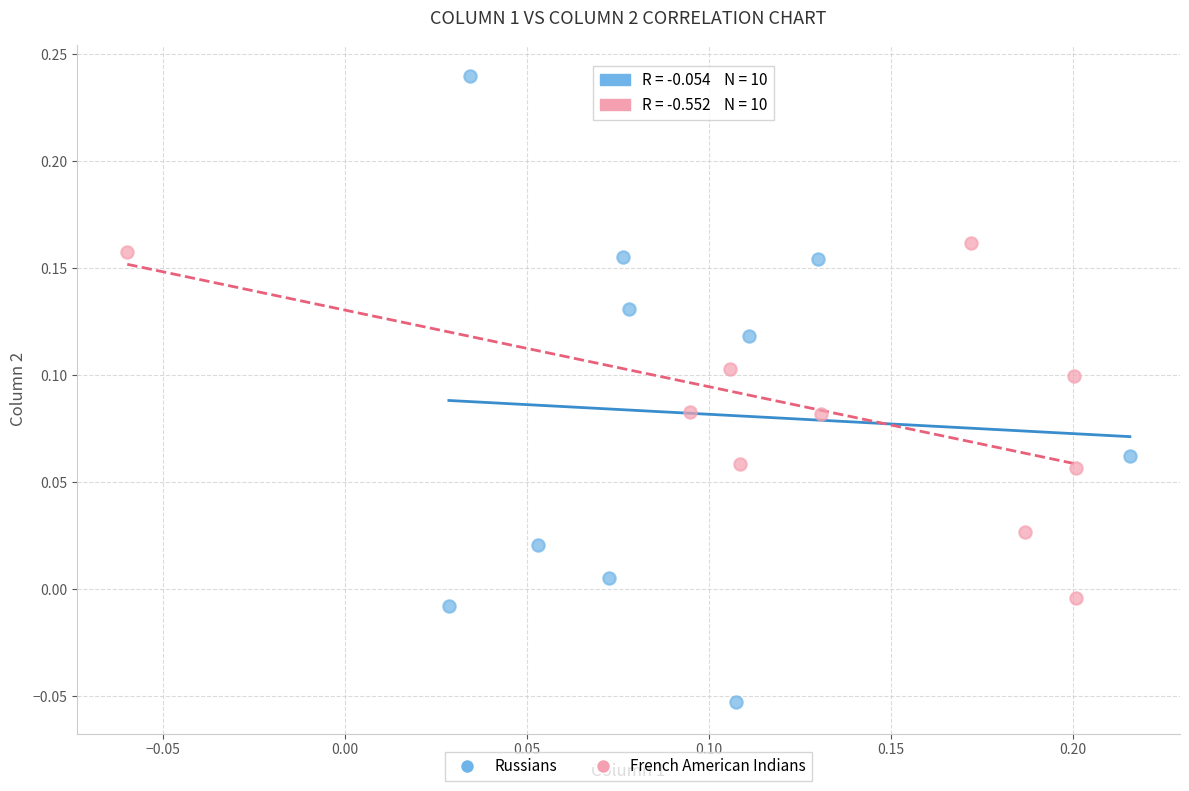

Which series contains the lowest Y value?

Russians